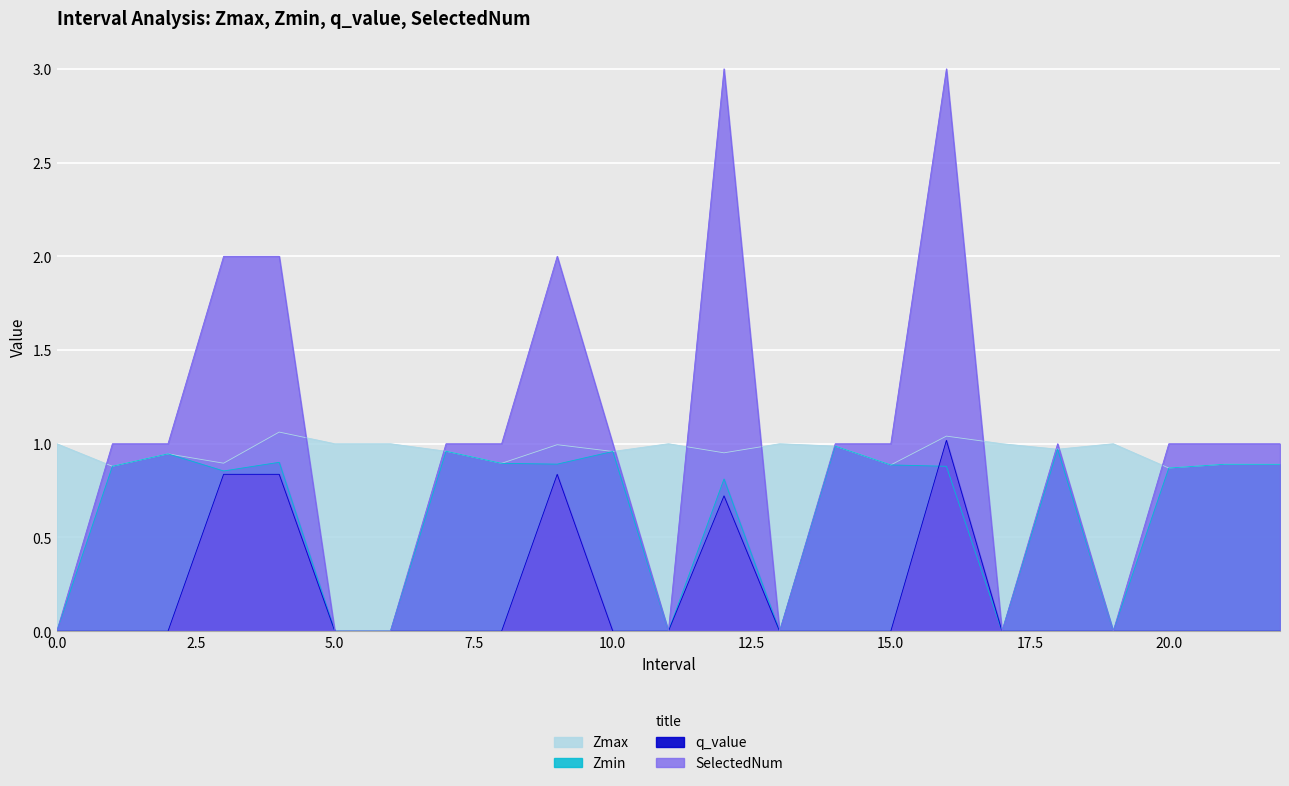

Reading left to right, list all the values displayed in this chart.

Zmax: 0=1.0	1.0=0.9	2.0=0.9	3.0=0.9	4.0=1.1	5=1.0	6=1.0	7.0=1.0	8.0=0.9	9.0=1.0	10.0=1.0	11=1.0	12.0=1.0	13=1.0	14.0=1.0	15.0=0.9	16.0=1.0	17=1.0	18.0=1.0	19=1.0	20.0=0.9	21.0=0.9	22.0=0.9
Zmin: 0=0.0	1.0=0.9	2.0=0.9	3.0=0.9	4.0=0.9	5=0.0	6=0.0	7.0=1.0	8.0=0.9	9.0=0.9	10.0=1.0	11=0.0	12.0=0.8	13=0.0	14.0=1.0	15.0=0.9	16.0=0.9	17=0.0	18.0=1.0	19=0.0	20.0=0.9	21.0=0.9	22.0=0.9
q_value: 0=0.0	1.0=0.0	2.0=0.0	3.0=0.8	4.0=0.8	5=0.0	6=0.0	7.0=0.0	8.0=0.0	9.0=0.8	10.0=0.0	11=0.0	12.0=0.7	13=0.0	14.0=0.0	15.0=0.0	16.0=1.0	17=0.0	18.0=0.0	19=0.0	20.0=0.0	21.0=0.0	22.0=0.0
SelectedNum: 0=0.0	1.0=1.0	2.0=1.0	3.0=2.0	4.0=2.0	5=0.0	6=0.0	7.0=1.0	8.0=1.0	9.0=2.0	10.0=1.0	11=0.0	12.0=3.0	13=0.0	14.0=1.0	15.0=1.0	16.0=3.0	17=0.0	18.0=1.0	19=0.0	20.0=1.0	21.0=1.0	22.0=1.0